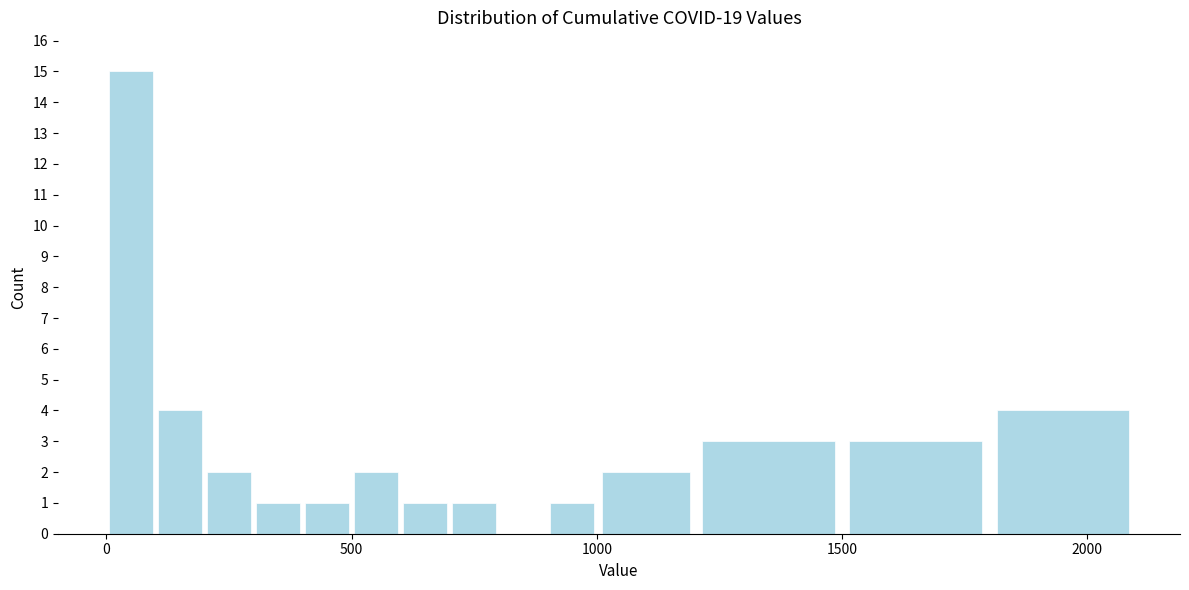

Around what value on the x-axis is the tallest bar? Give the approximate position of its centre, as read against the axis.

50